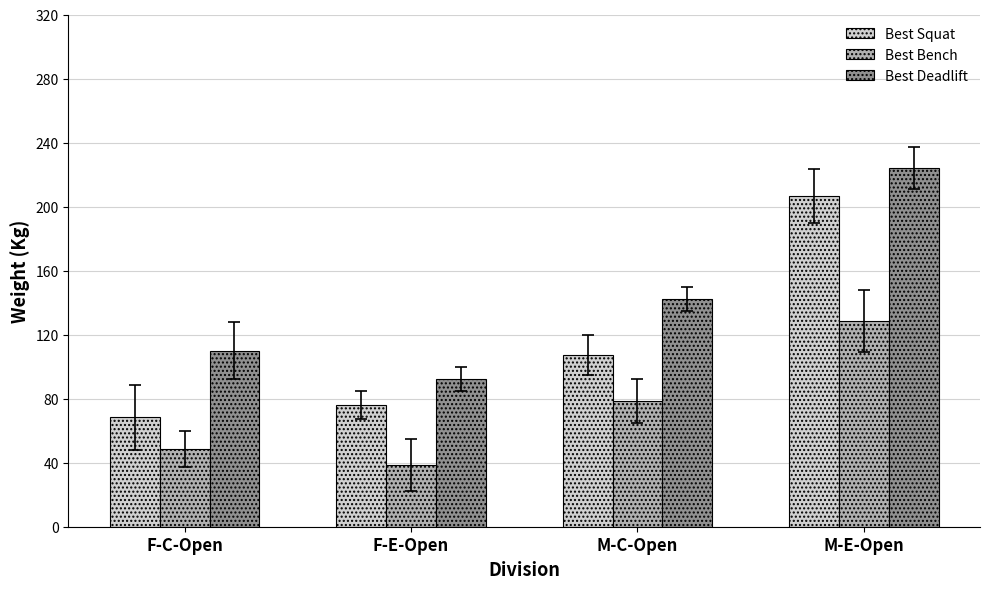

What is the value of the Best Squat bar at the 1st from the left?

68.3